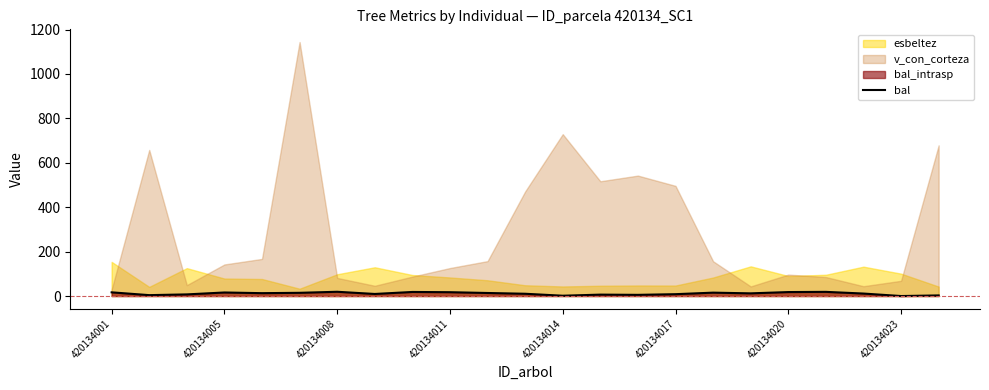

Is it true that bal equals 19.2 at 420134008?

True